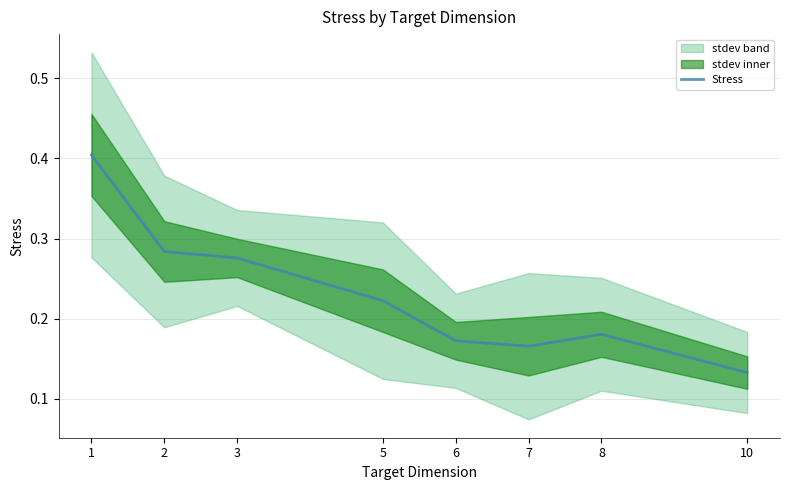

What is the smallest value displayed?

0.1